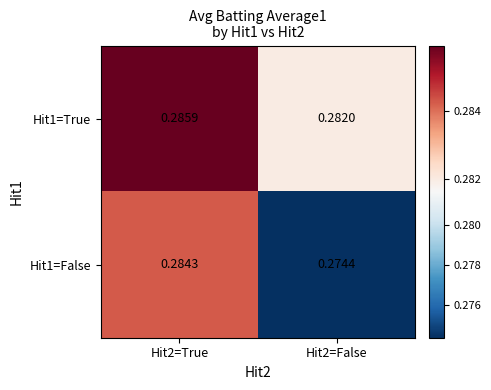

Which series has the largest range (max minus min)?

Hit1=False